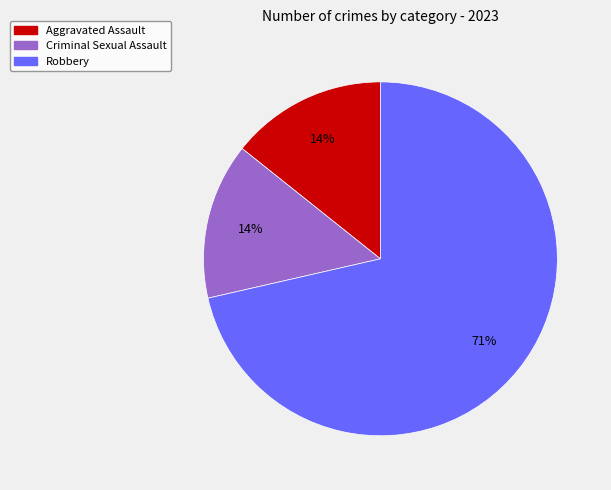

Does any single category account for the majority?

Yes